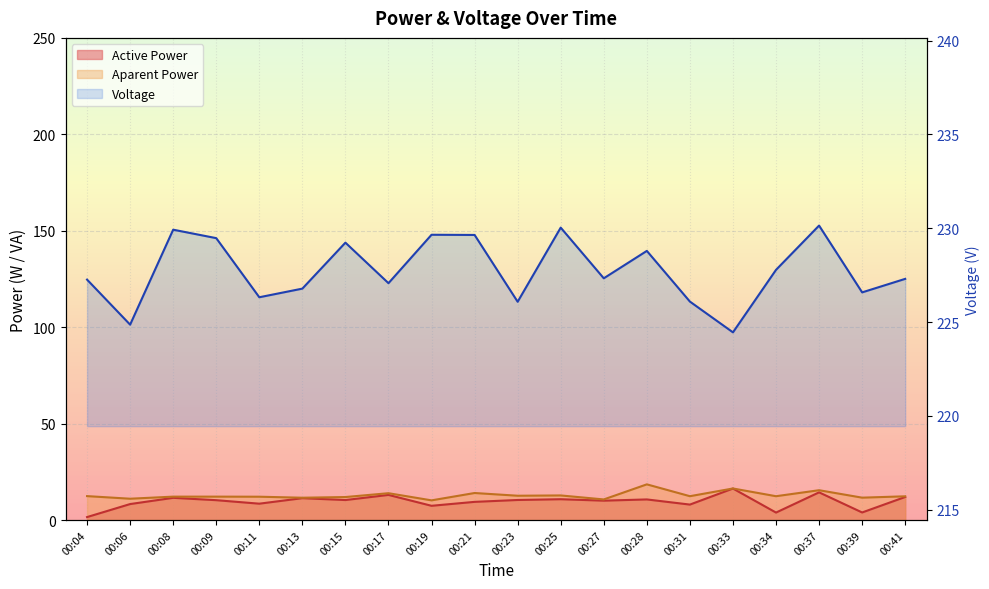

True or false: Voltage has a value of 229.2 at 00:15.

True